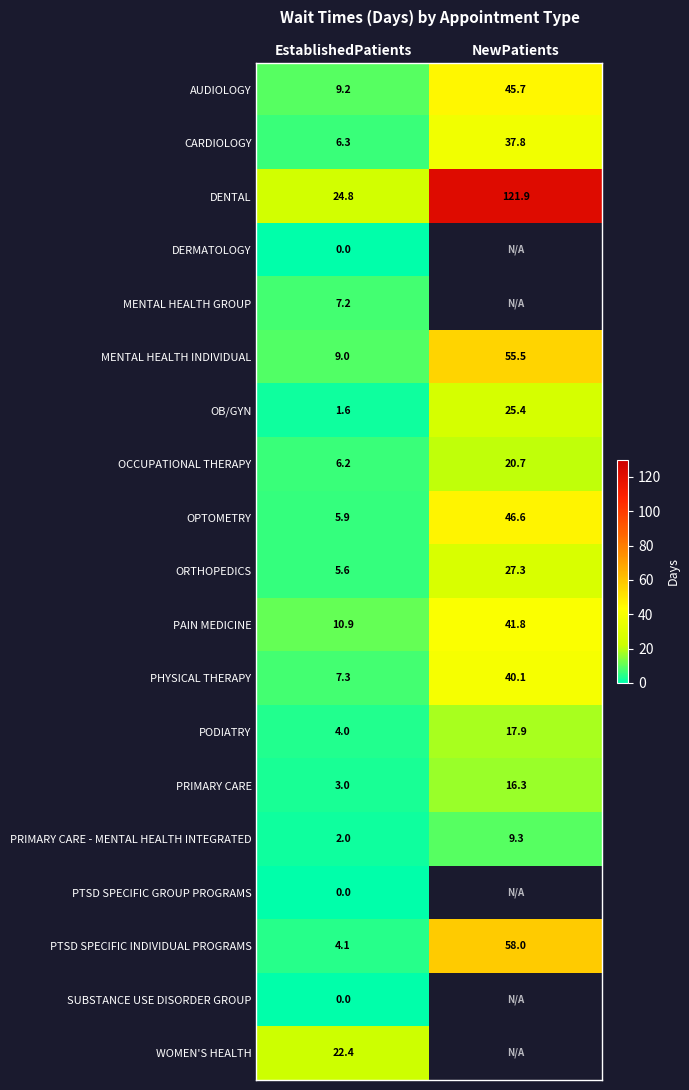

Is it true that PRIMARY CARE equals 4.2 at EstablishedPatients?

False